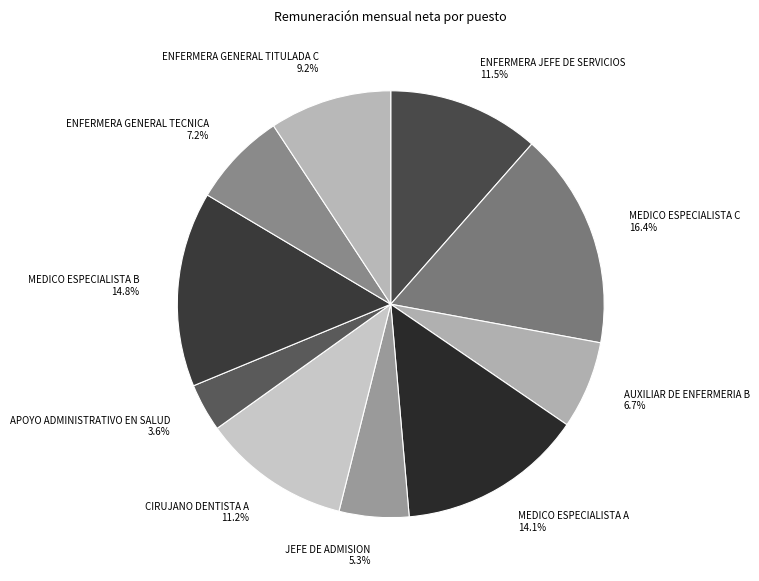

Which category has the biggest portion of the pie?

MEDICO ESPECIALISTA C